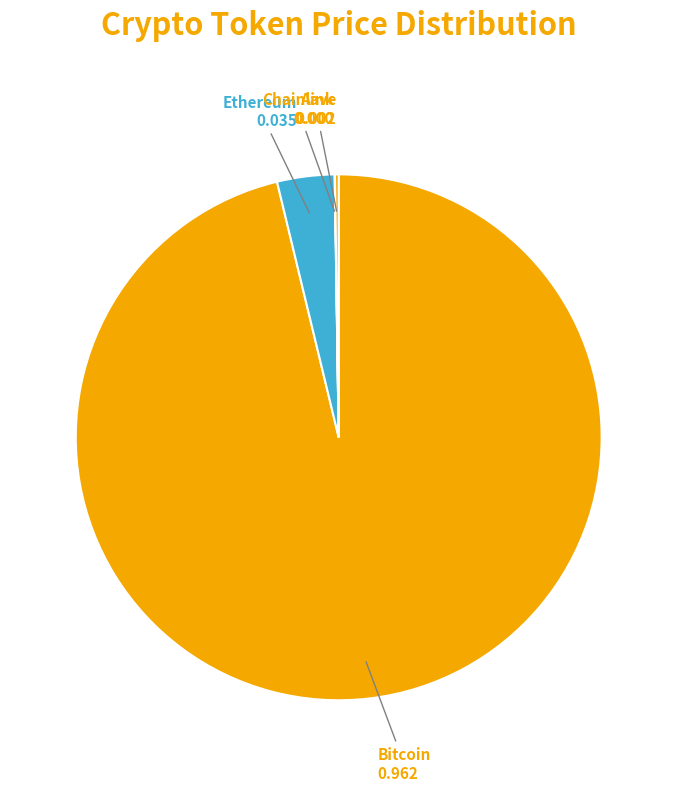

What is the majority slice?

Bitcoin